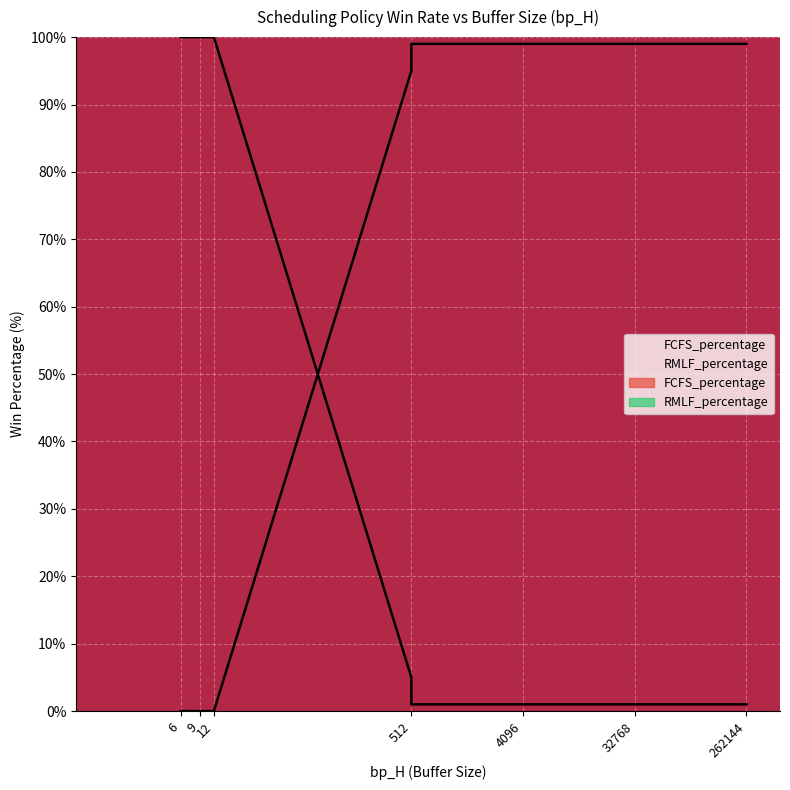

The RMLF_percentage series shows 0 at 6. True or false?

True